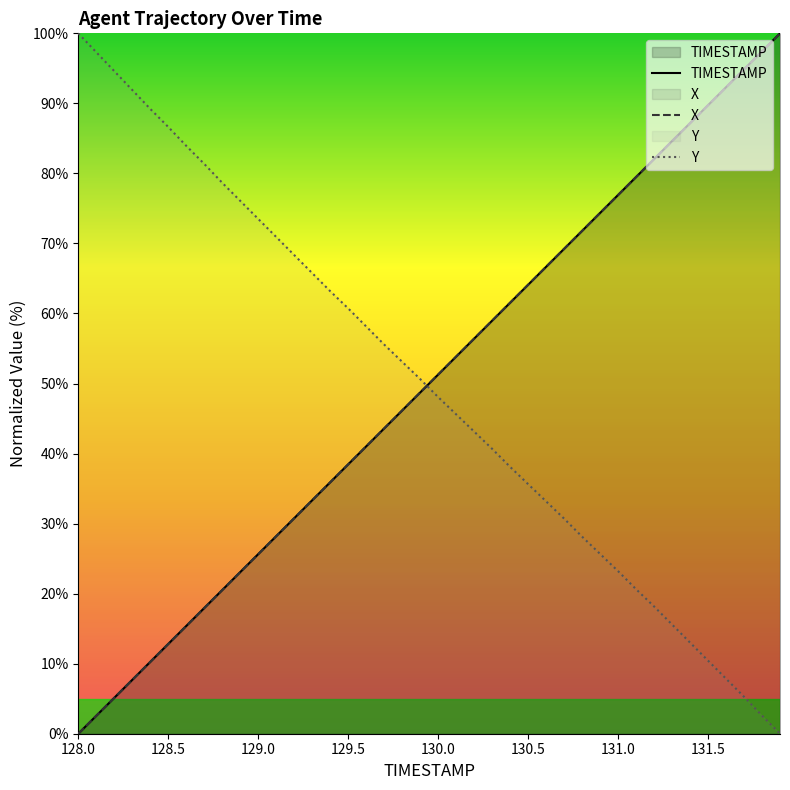

Is it true that X equals 5.8 at 129.0?

False